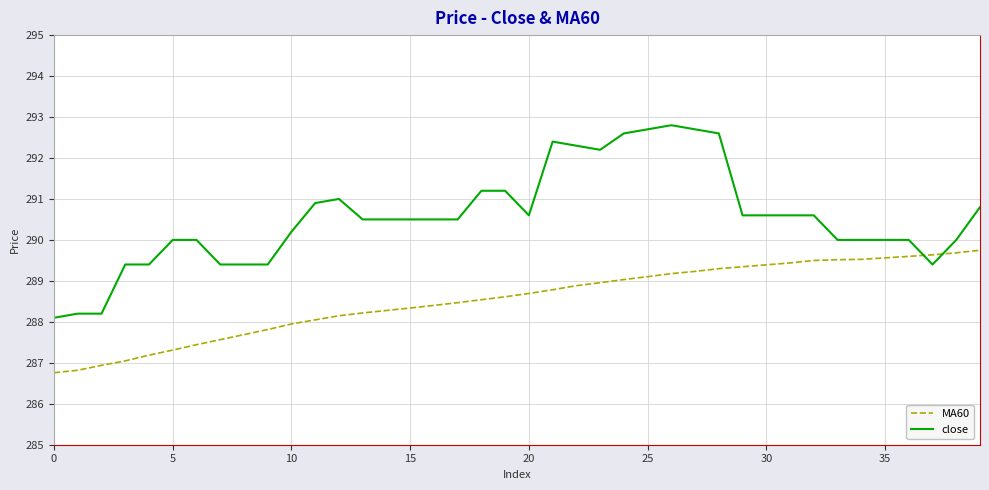

How many times do close and MA60 cross each other?

2